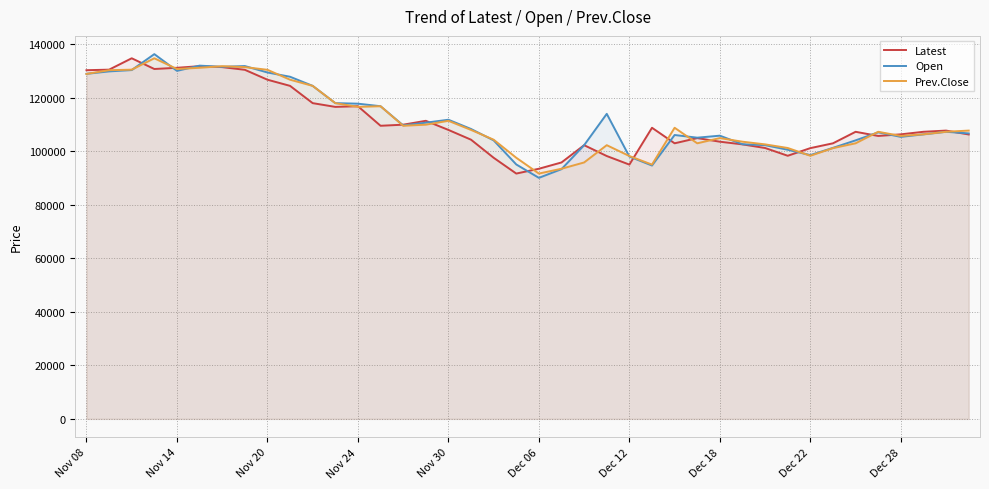

What is the label of the 1st point from the left?

Nov 08